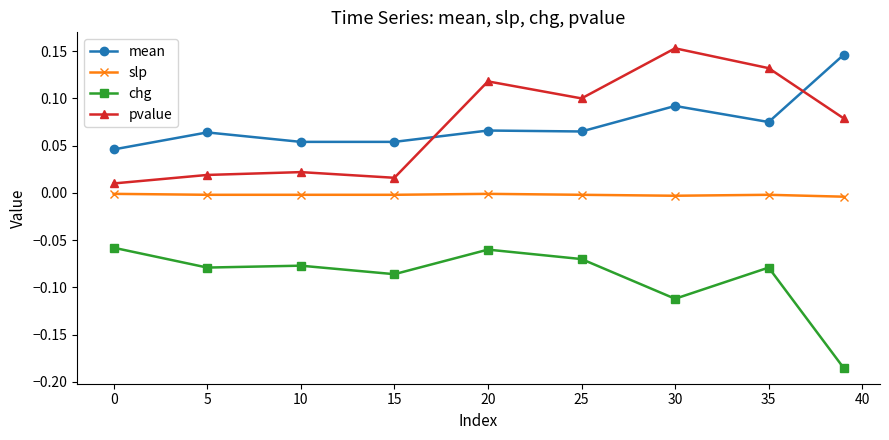

How many intersections are there between pvalue and mean?

2